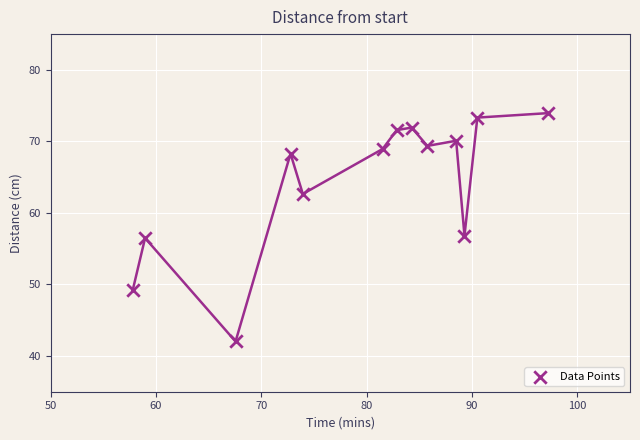

What is the range of Y values (max minus min)?

31.9